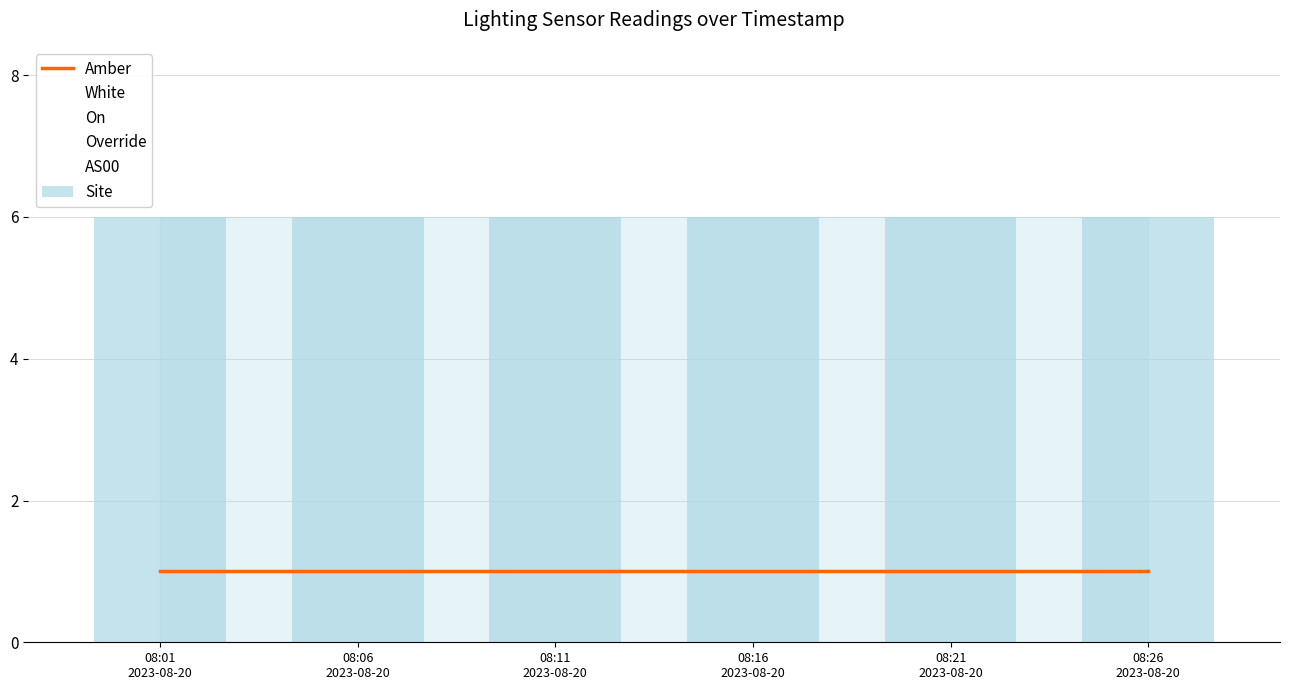

How many categories are shown in the chart?

6